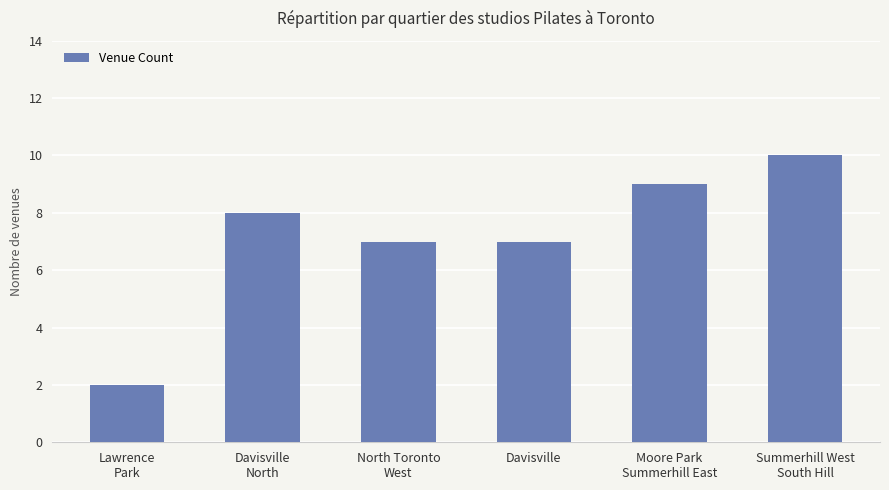

How many categories are shown in the chart?

6